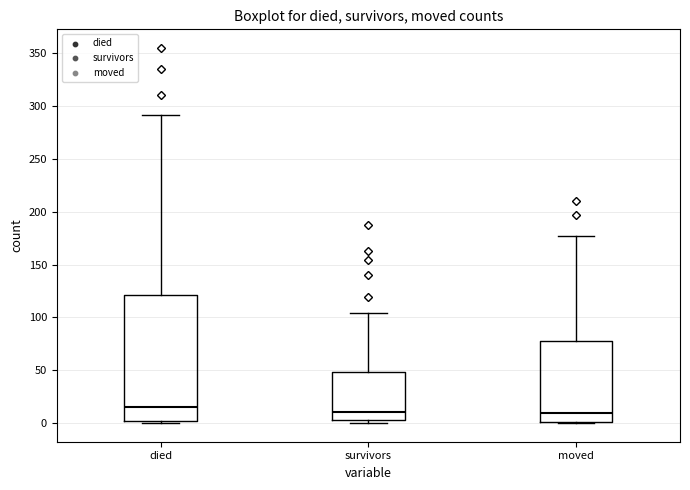

Reading left to right, read every box against the y-axis: the position of its median line, the range the box covers, and the ends of its whiskers. The values are not printed on the chart, so give them approximately, as read against the axis.

died: median 15, box 0 to 120, whiskers 0 to 290
survivors: median 10, box 5 to 50, whiskers 0 to 105
moved: median 10, box 0 to 80, whiskers 0 to 175